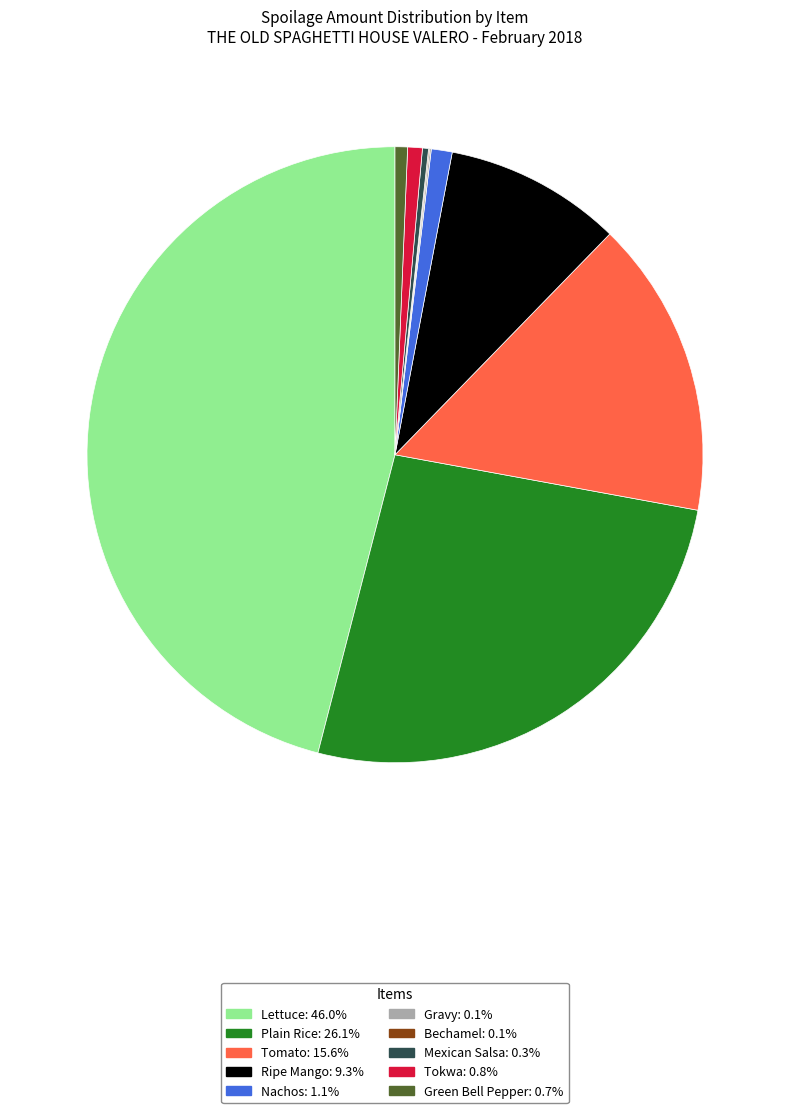

Between Nachos and Plain Rice, which is larger?

Plain Rice